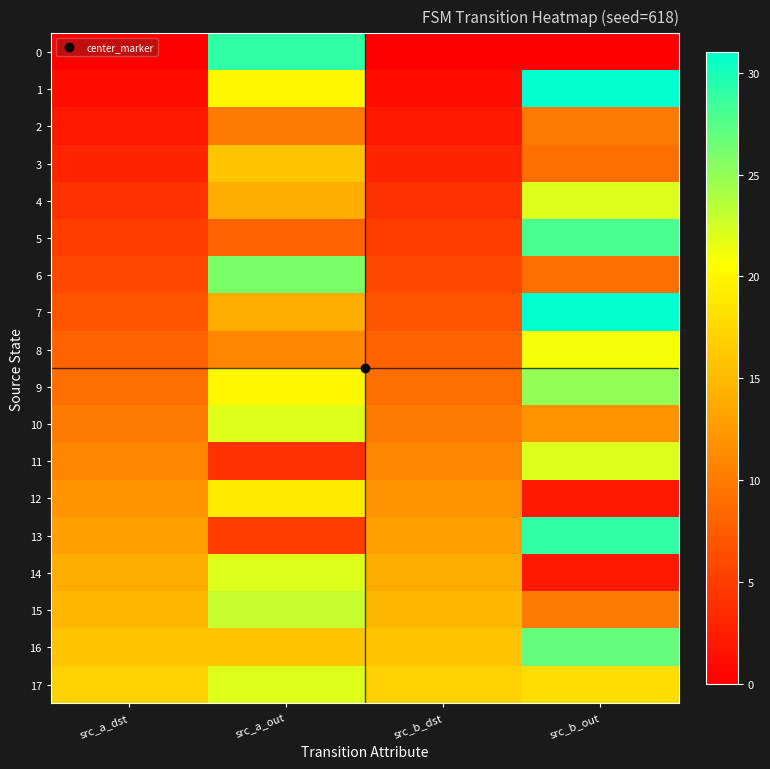

At how many categories does at least one series exceed 0?

4